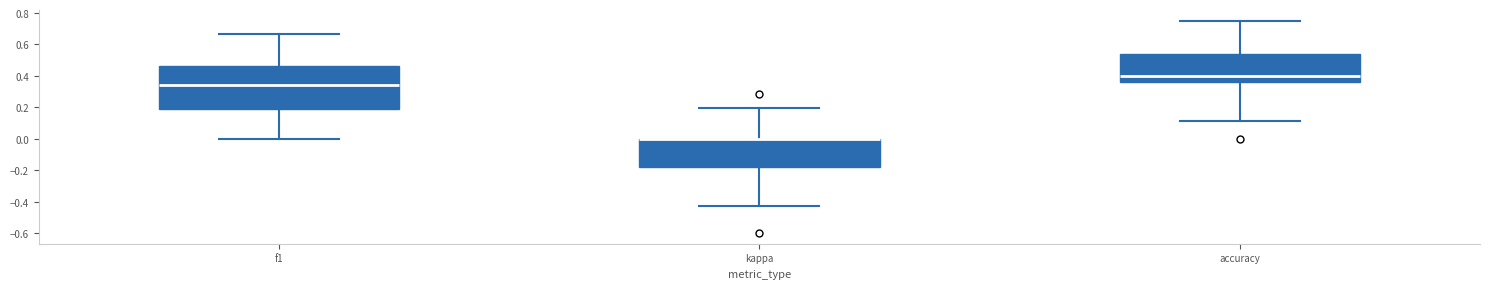

Reading left to right, transcribe this box plot: for each box, give where its median line is, the range the box spans, and where its two whiskers end, as read against the y-axis. The values are not printed on the chart, so give them approximately, as read against the axis.

f1: median 0.34, box 0.20 to 0.46, whiskers 0.00 to 0.66
kappa: median 0.00 (drawn on the box's upper edge), box -0.18 to 0.00, whiskers -0.42 to 0.20
accuracy: median 0.40, box 0.36 to 0.54, whiskers 0.12 to 0.76